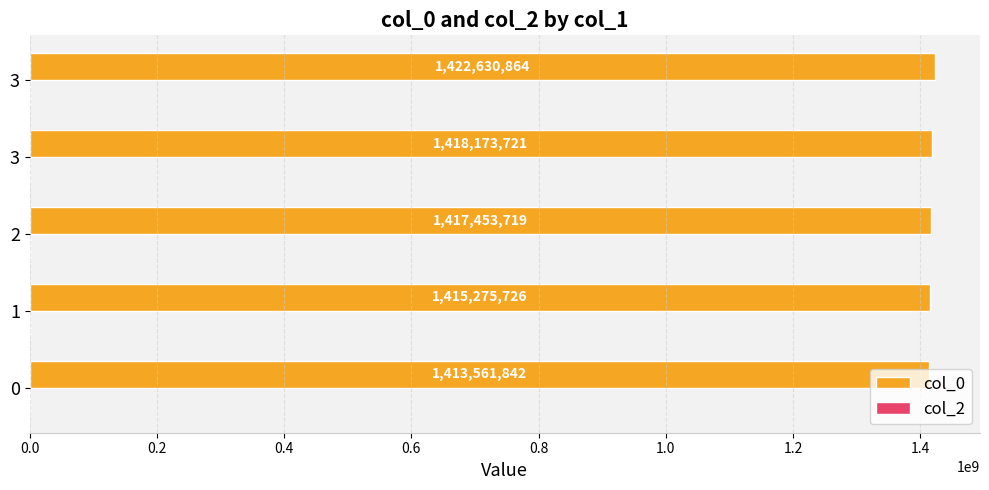

How many values are below 1417453719?

2